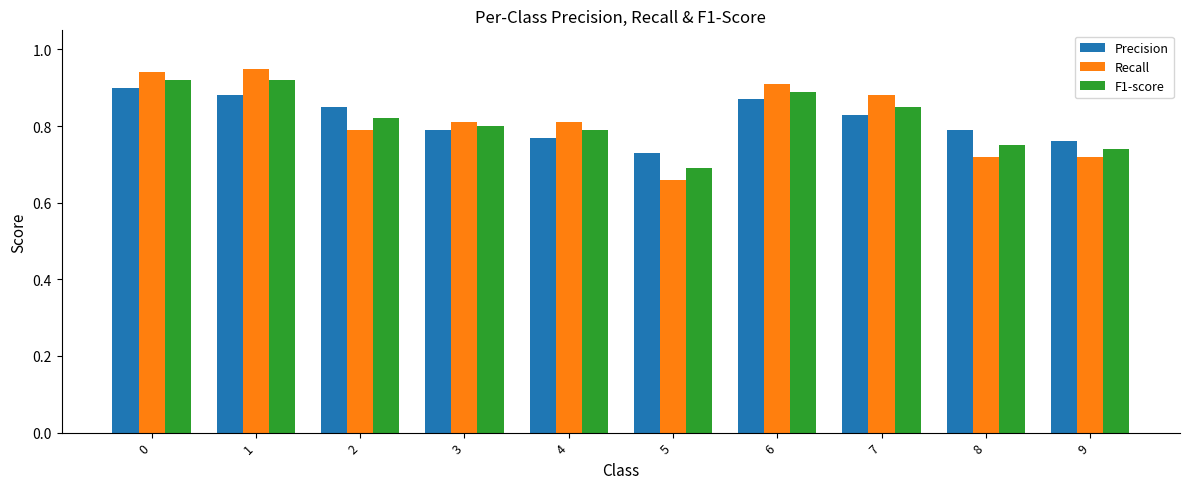

Where is F1-score nearest to the value 0?

5